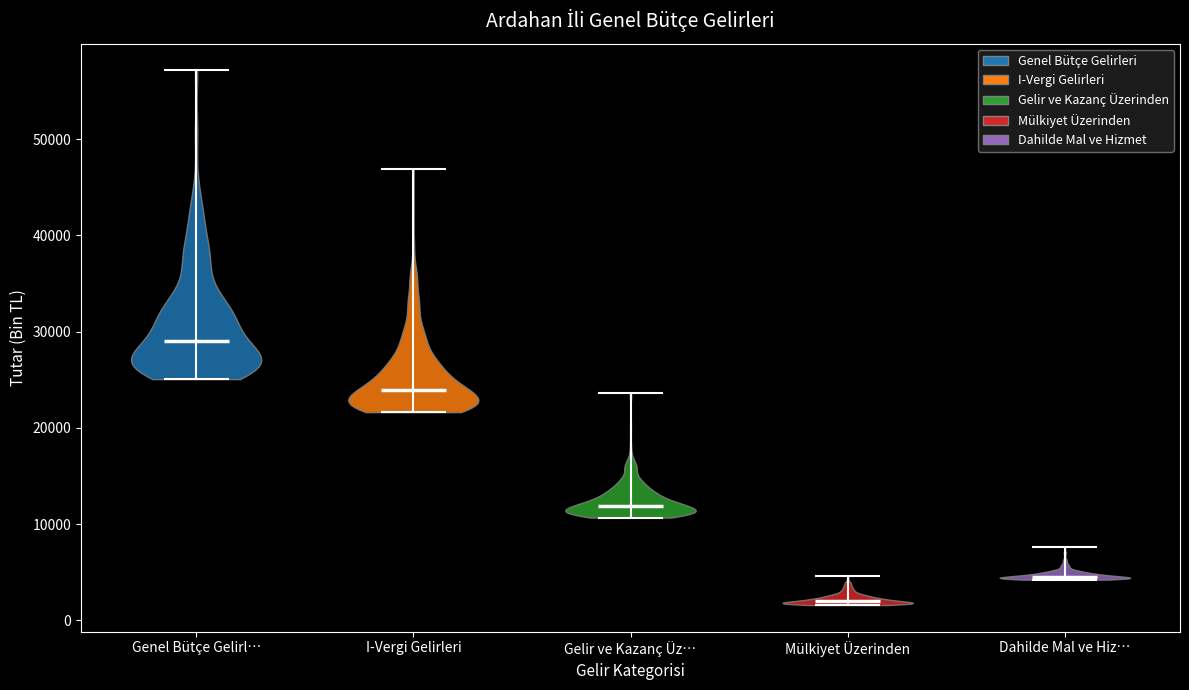

What is the lowest point the violin for Dahilde Mal ve Hiz… reaches on the y-axis? The values are not printed on the chart, so give them approximately, as read against the axis.

4000